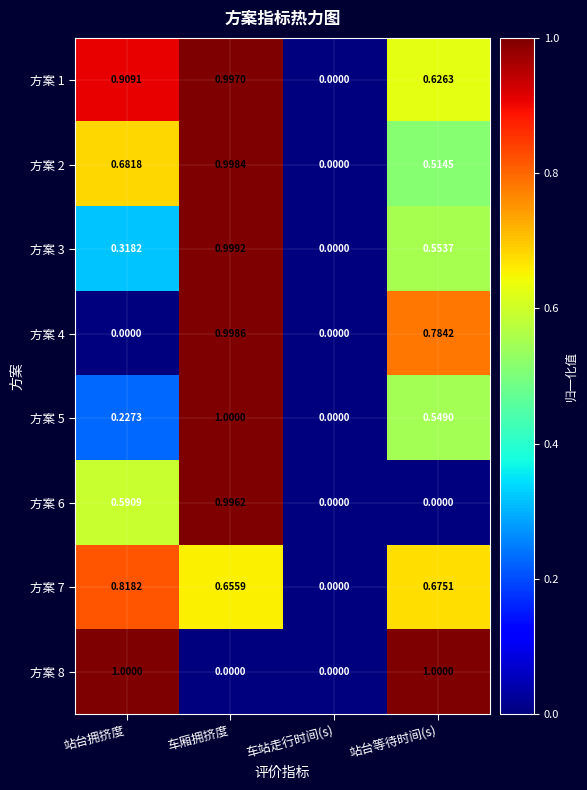

At which category is the sum across all series the highest?

车厢拥挤度